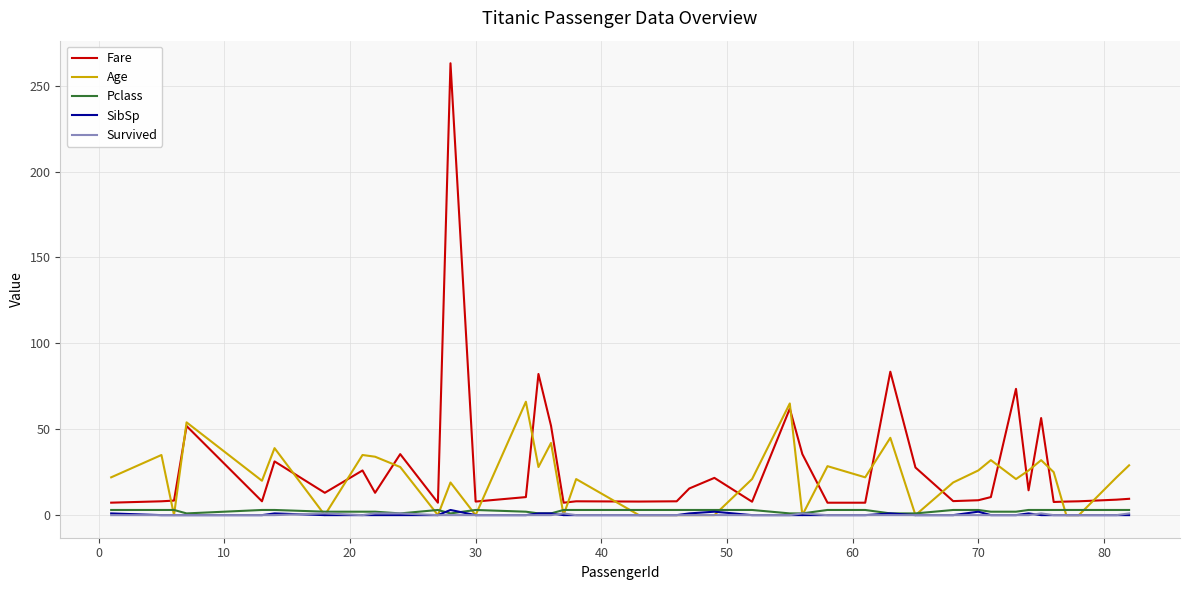

What is the maximum value shown in the chart?

263.0